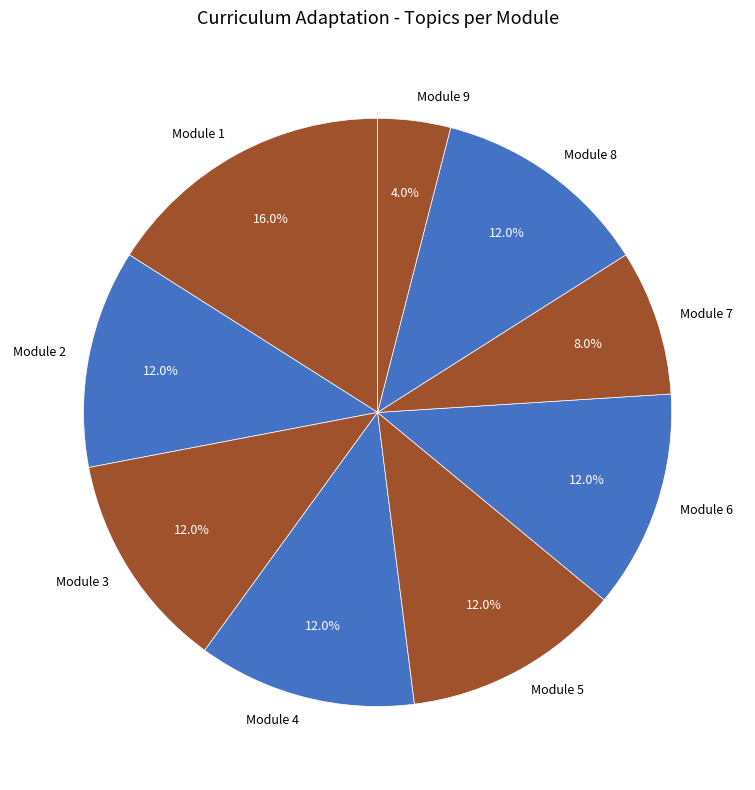

How many slices are in this pie chart?

9